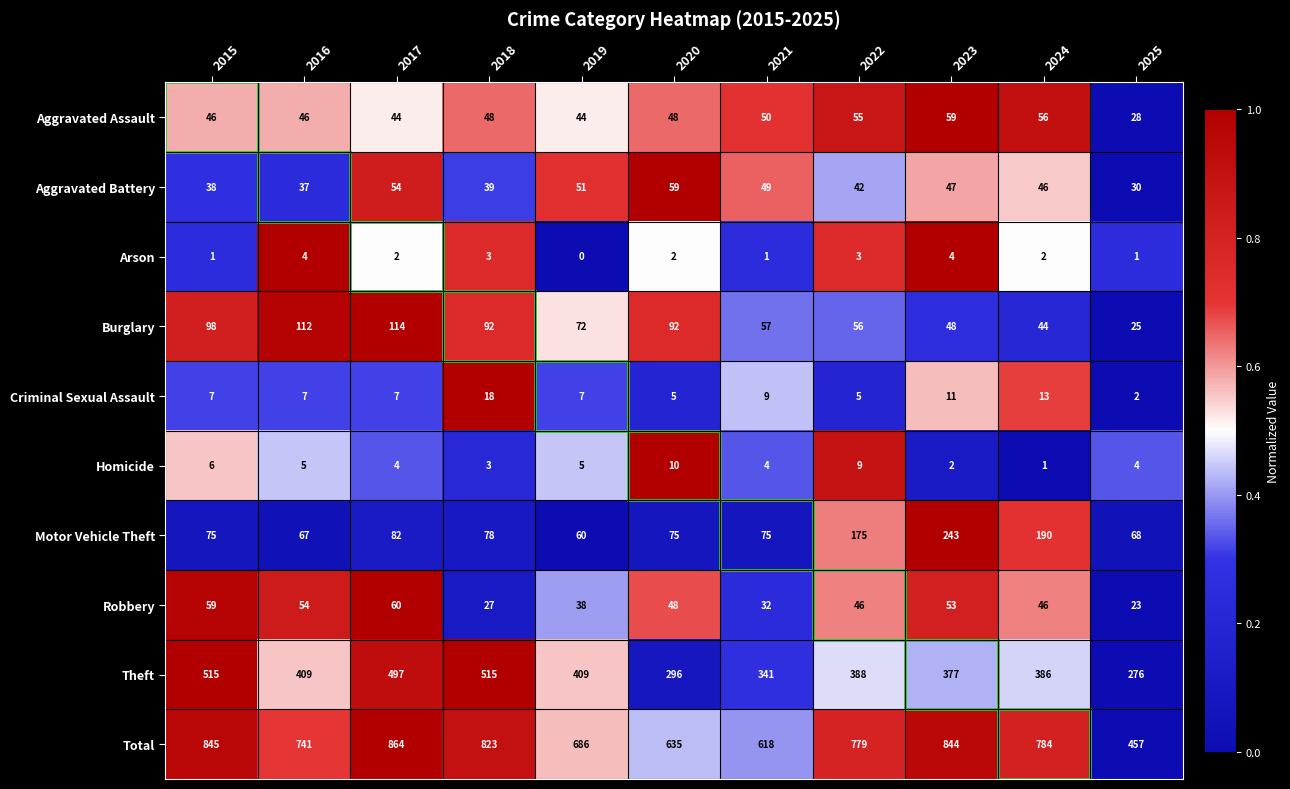

At how many categories does at least one series exceed 0?

11